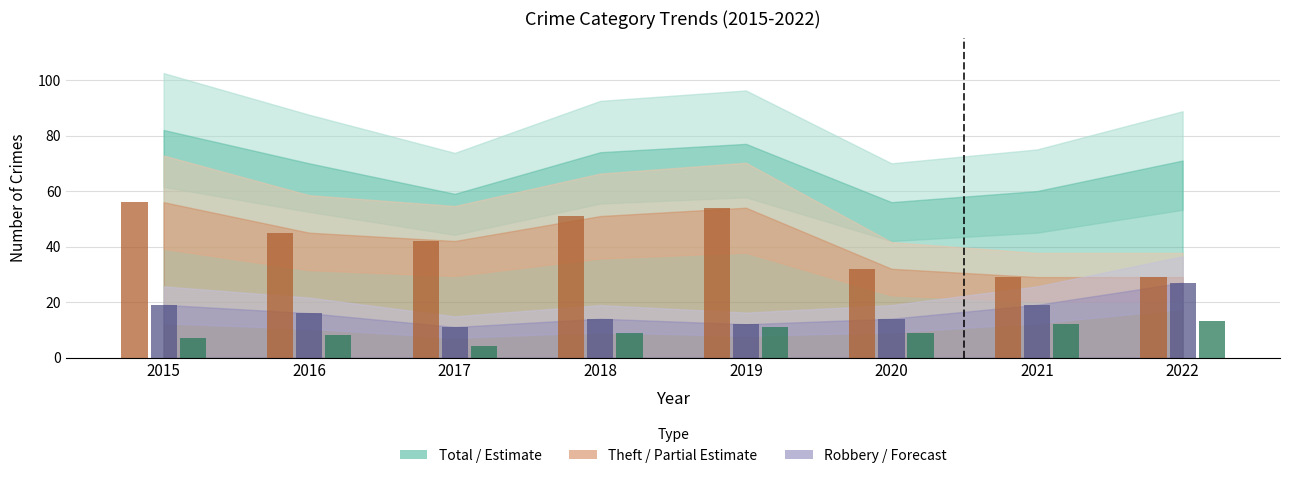

What is the total value across all series at 2019?

77